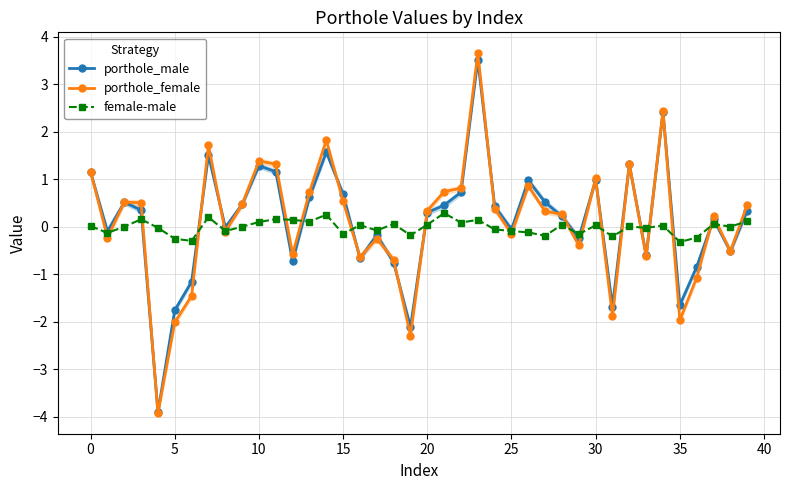

Which series has the largest range (max minus min)?

porthole_female